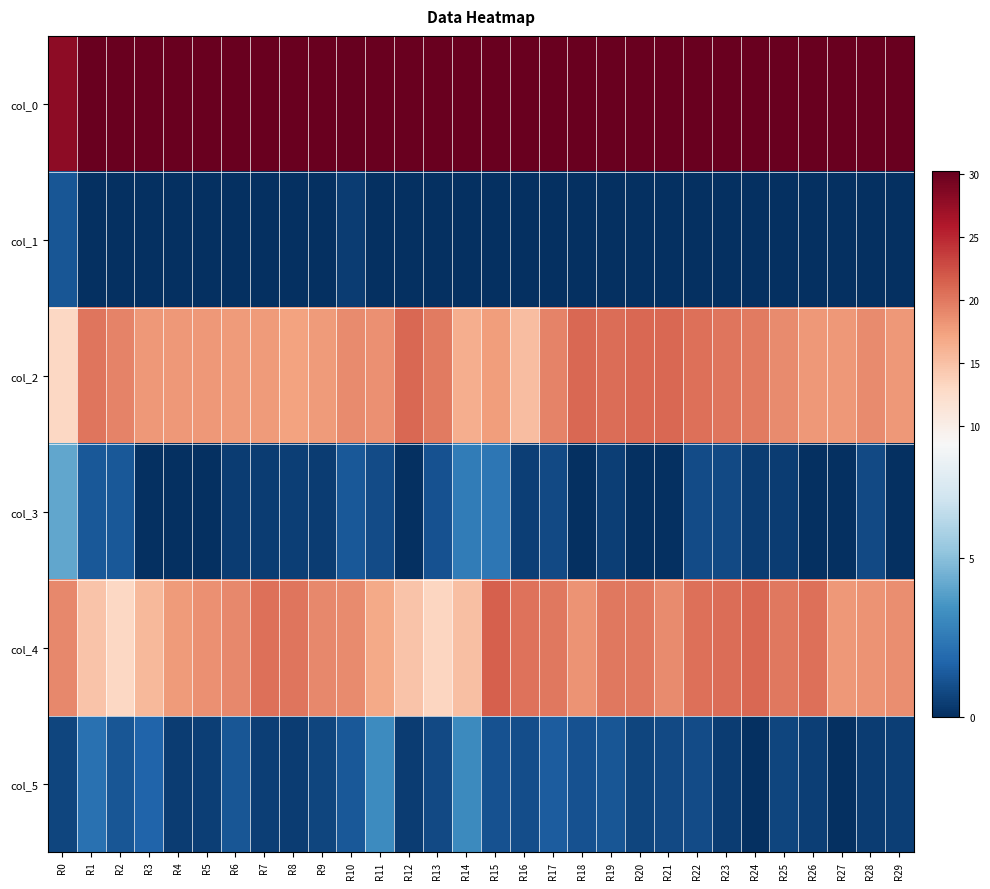

At which category is the sum across all series the highest?

R22